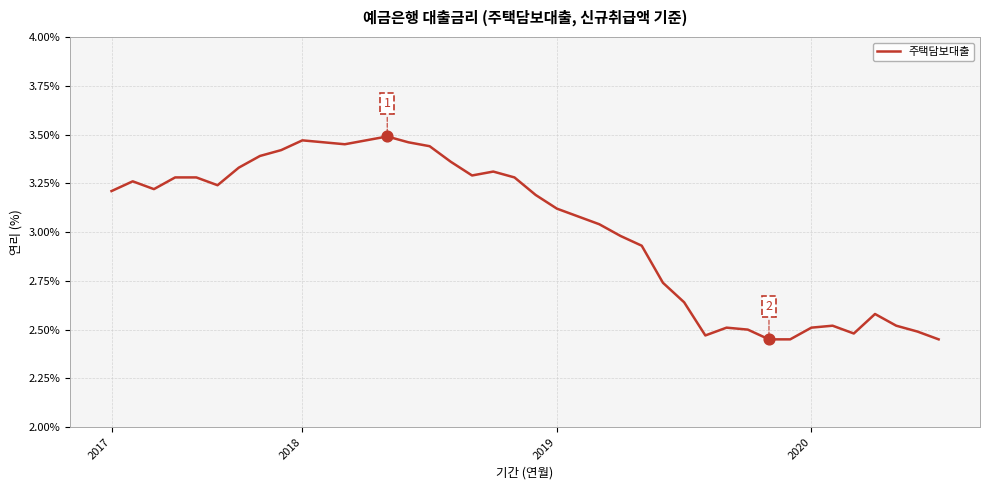

What is the difference between the maximum and minimum values?

1.0